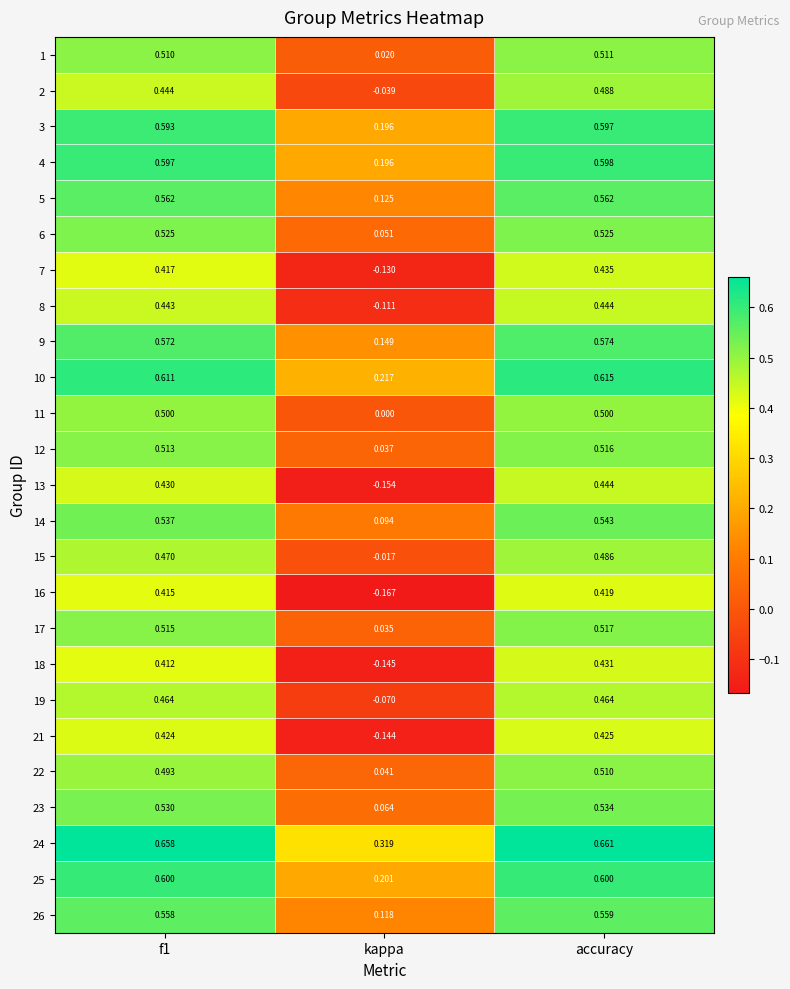

At which category is the sum across all series the highest?

accuracy